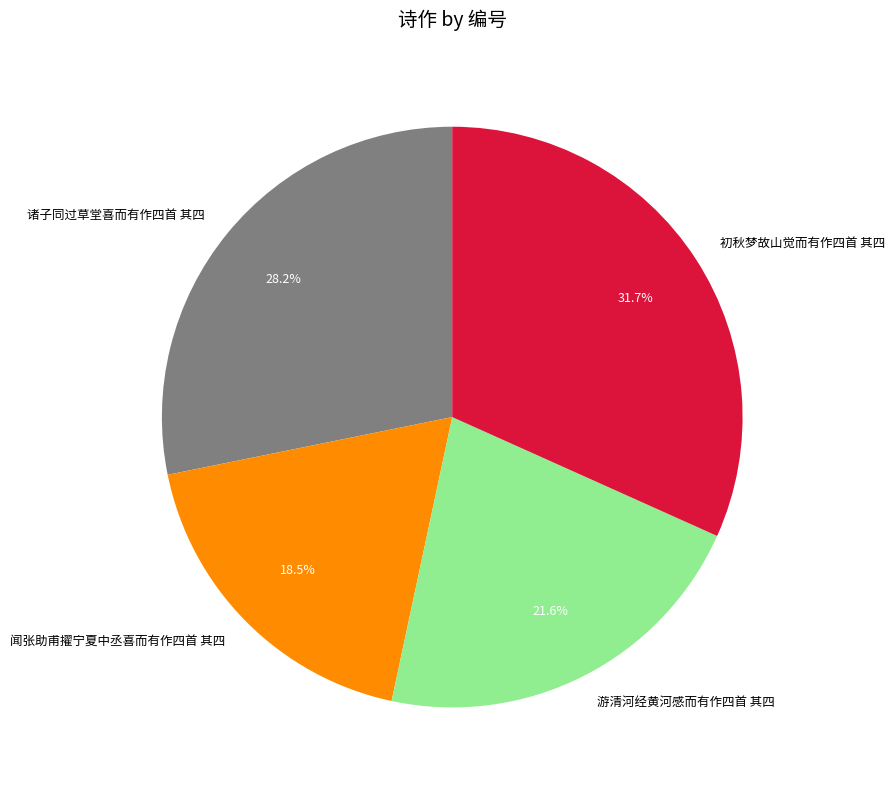

How many slices are in this pie chart?

4